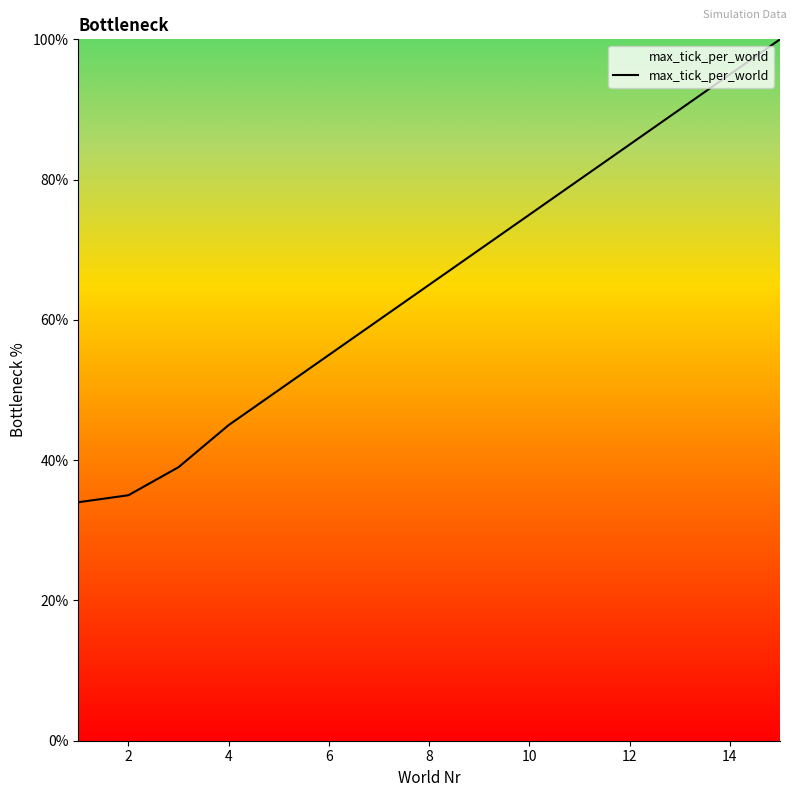

What is the minimum value shown in the chart?

34.0